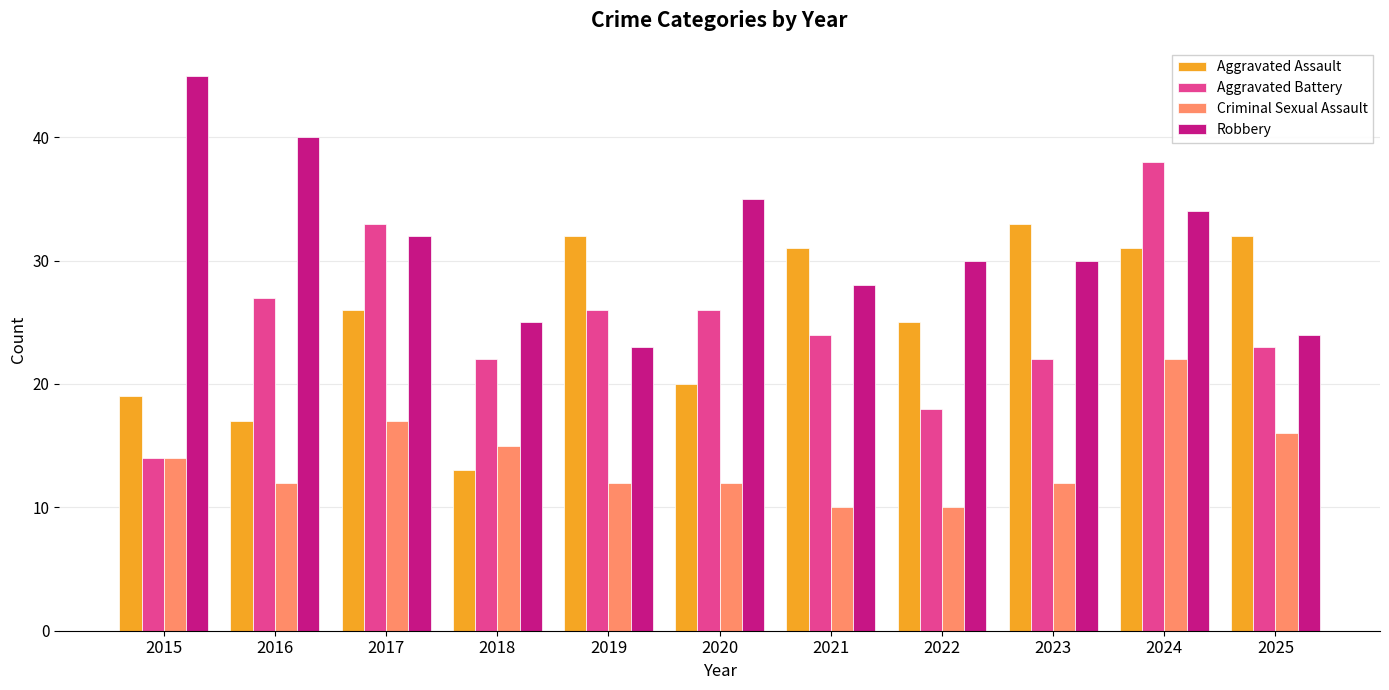

How many bars are there in total?

44